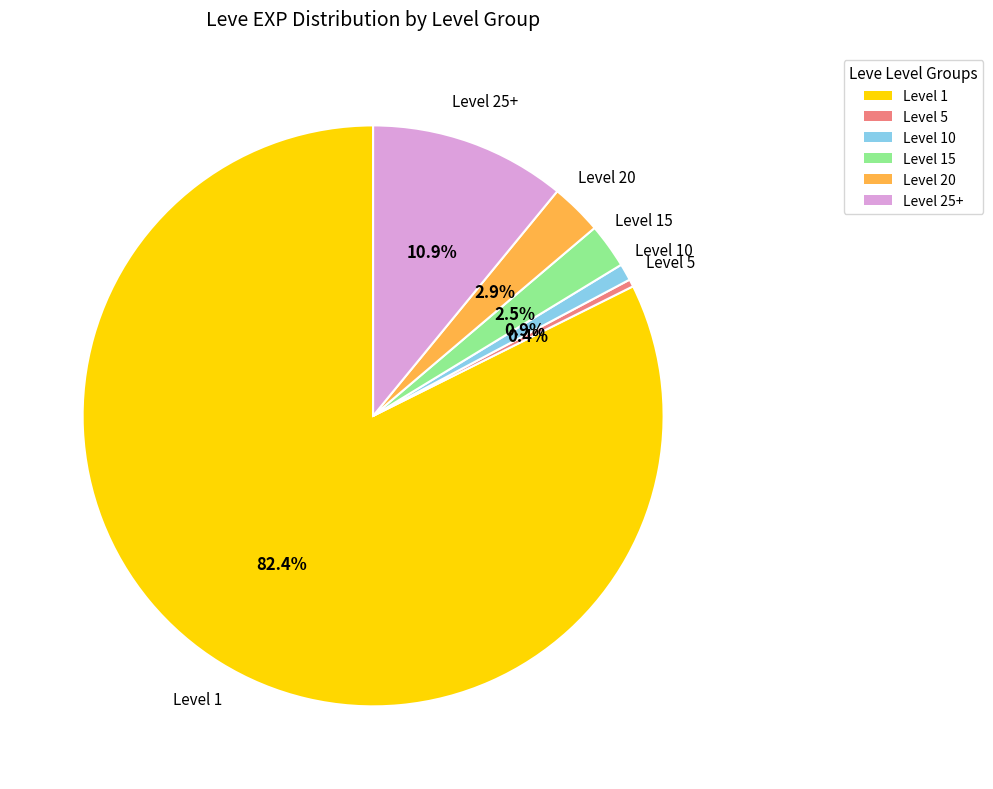

Does any single category account for the majority?

Yes